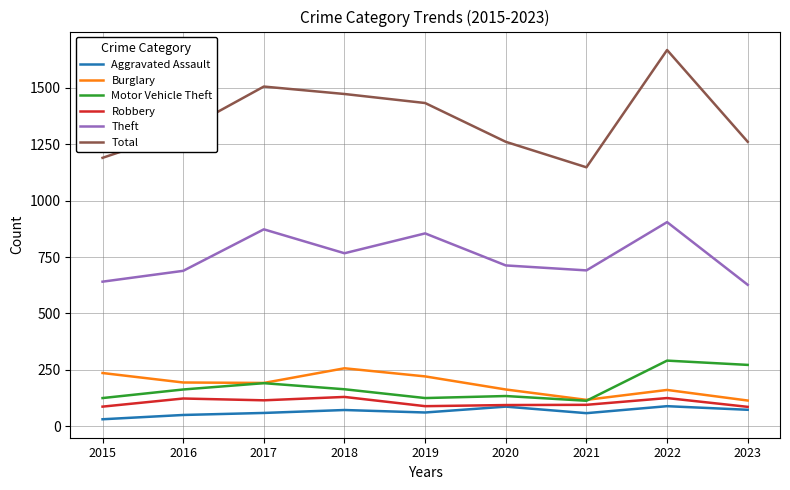

What is the sum of all Burglary values?

1655